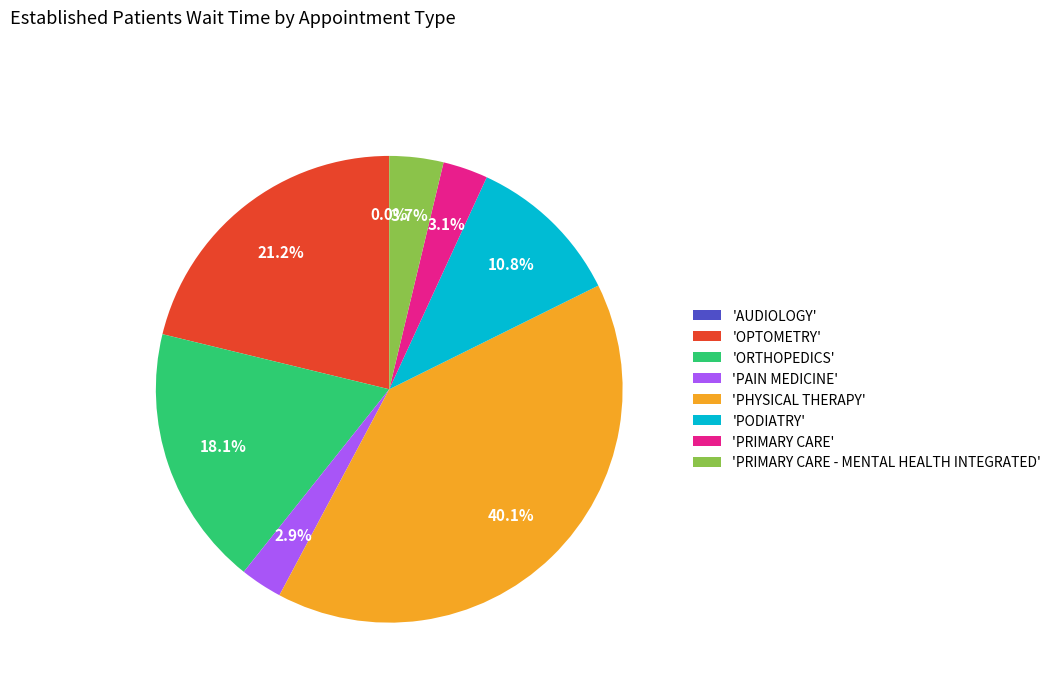

Approximately how many times larger is the value at PRIMARY CARE compared to PHYSICAL THERAPY?

0.1